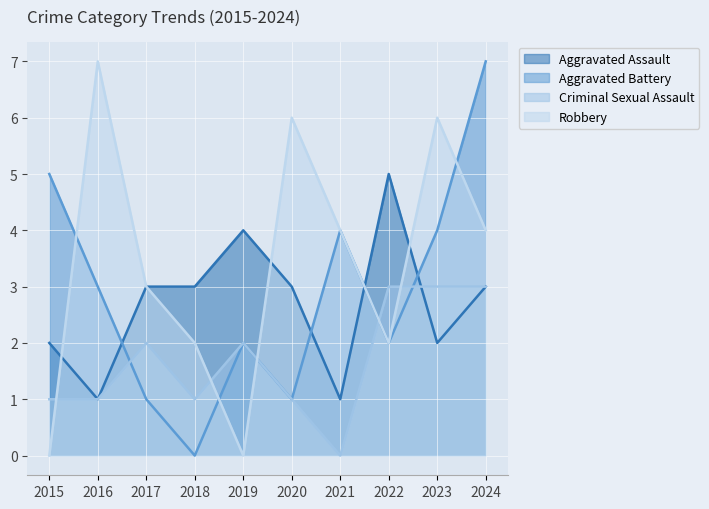

True or false: Criminal Sexual Assault has a value of 3 at 2019.

False